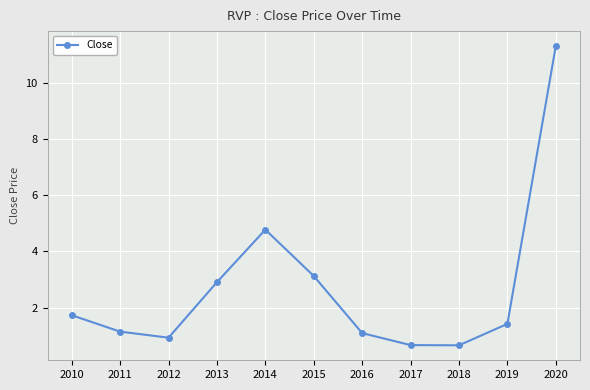

The chart shows a value of 1.1 at 2011. True or false?

True